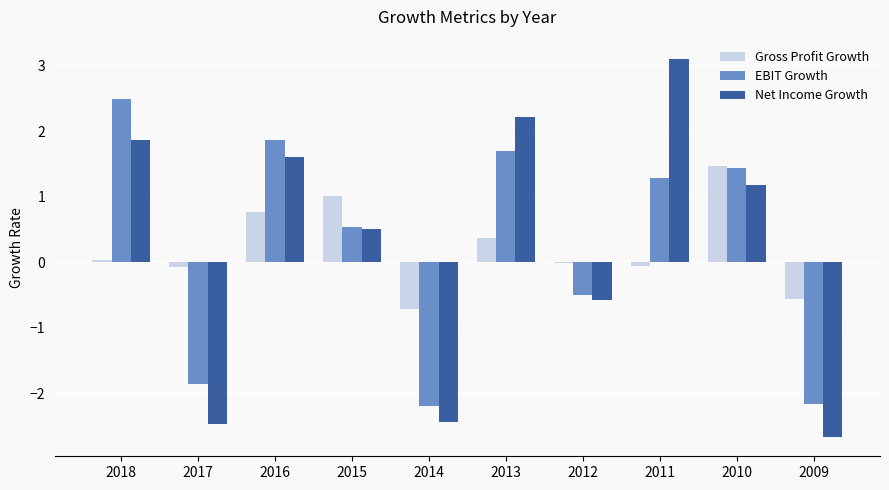

What is the average value of the EBIT Growth series?

0.3